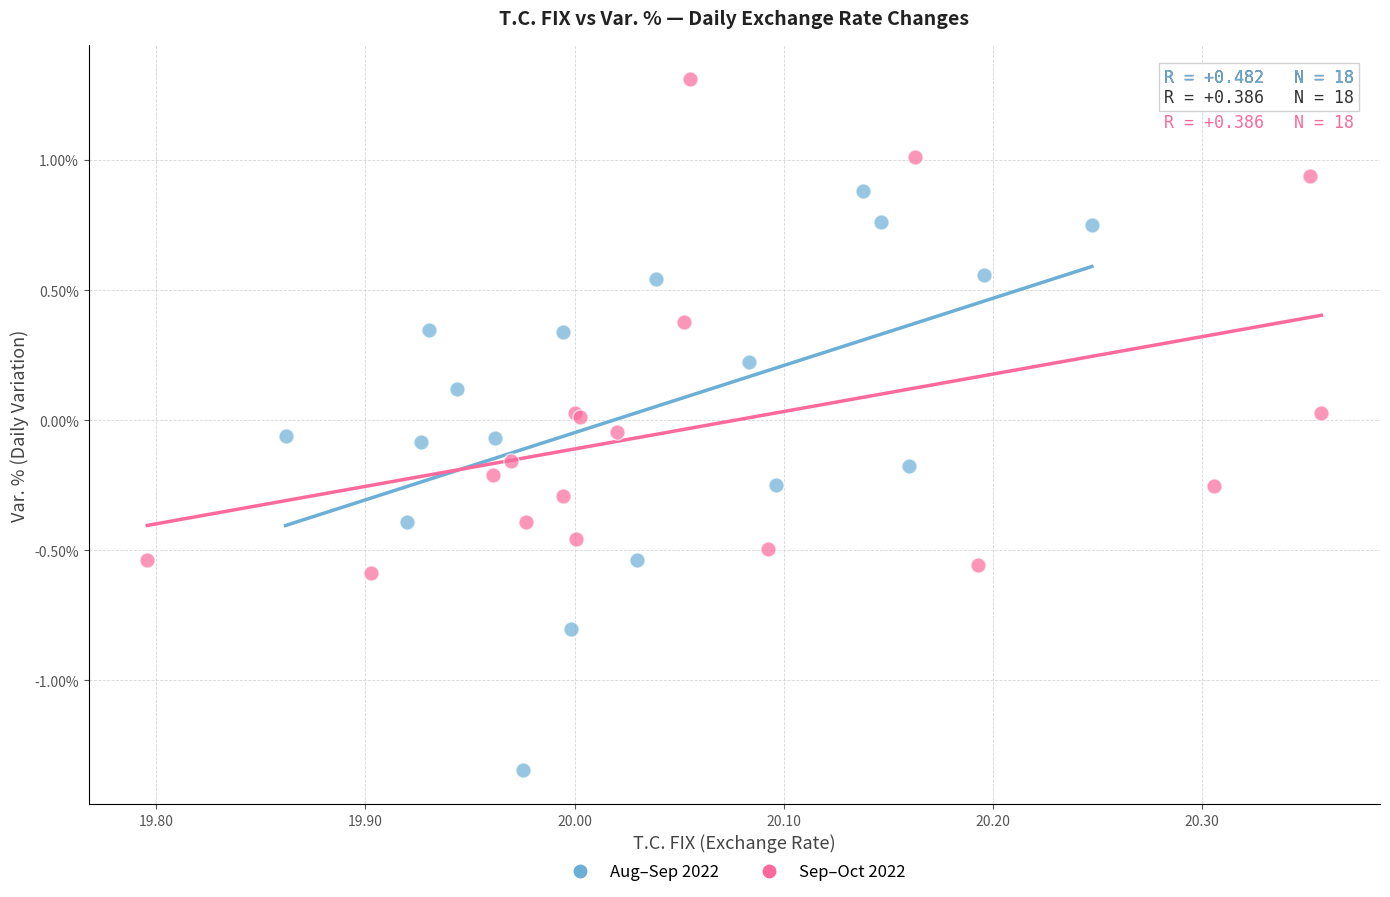

What are all the series names shown in the legend?

Aug–Sep 2022, Sep–Oct 2022